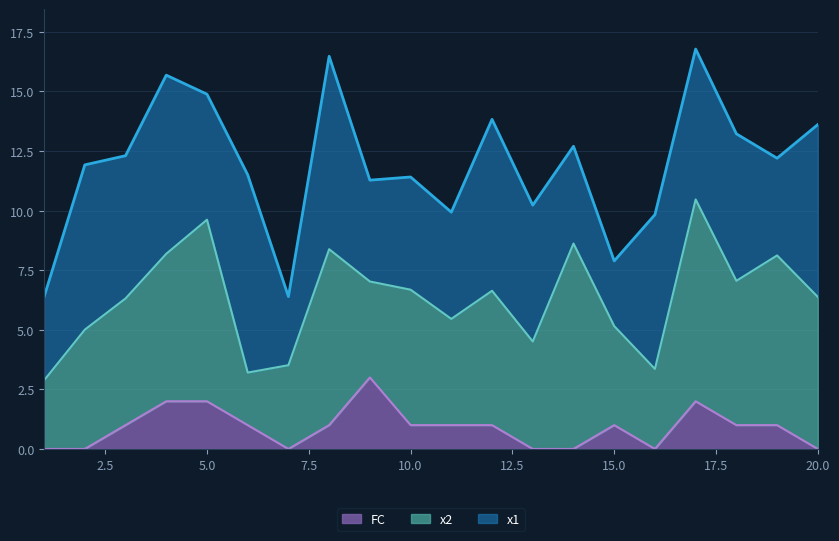

How many values in FC are above zero?

13